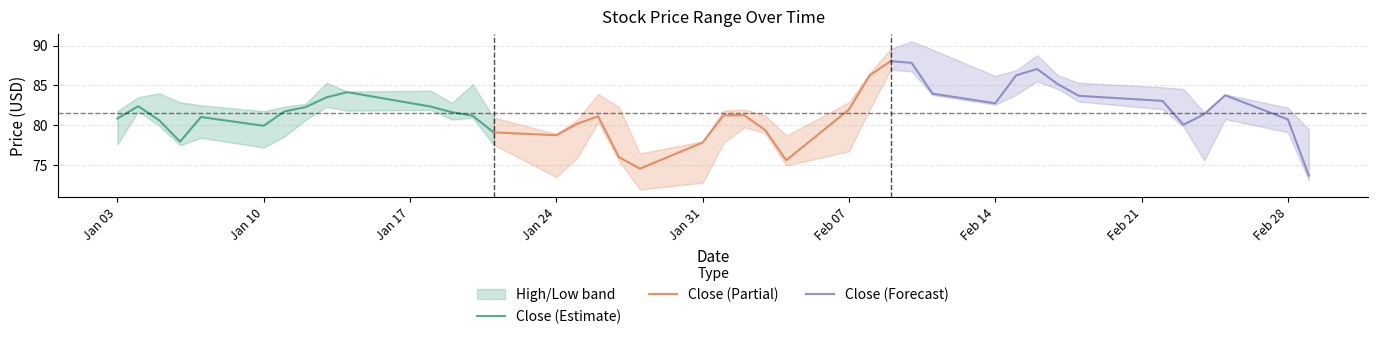

The Close (Estimate) series shows 80.8 at Jan 03. True or false?

True